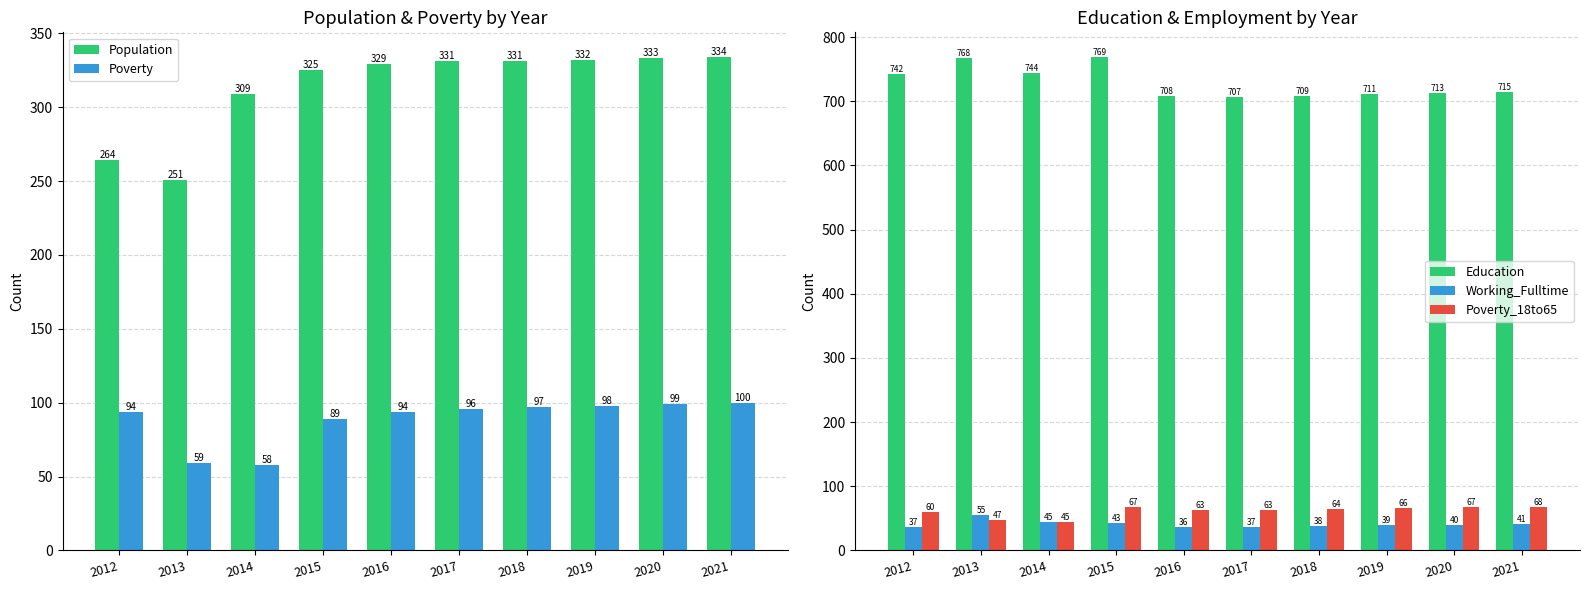

Between 2015 and 2017, which series saw the biggest shift?

Education